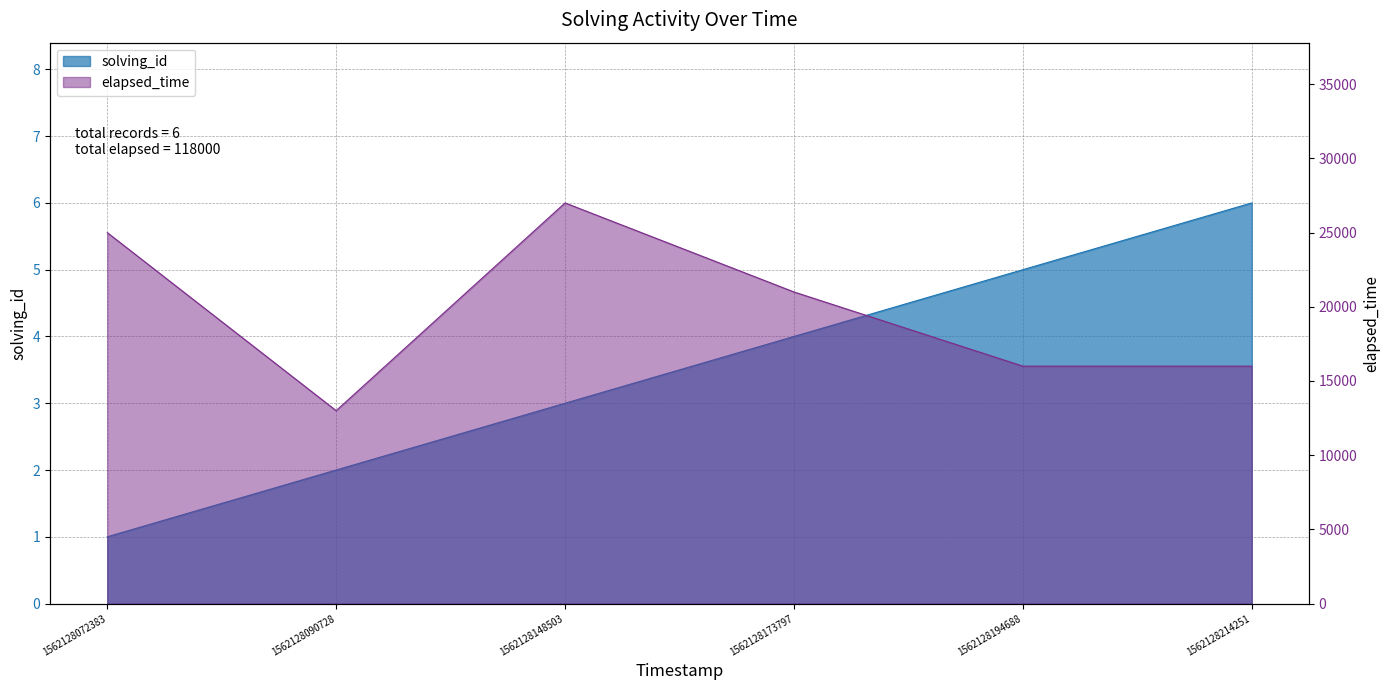

Which series has the largest total across all categories?

elapsed_time